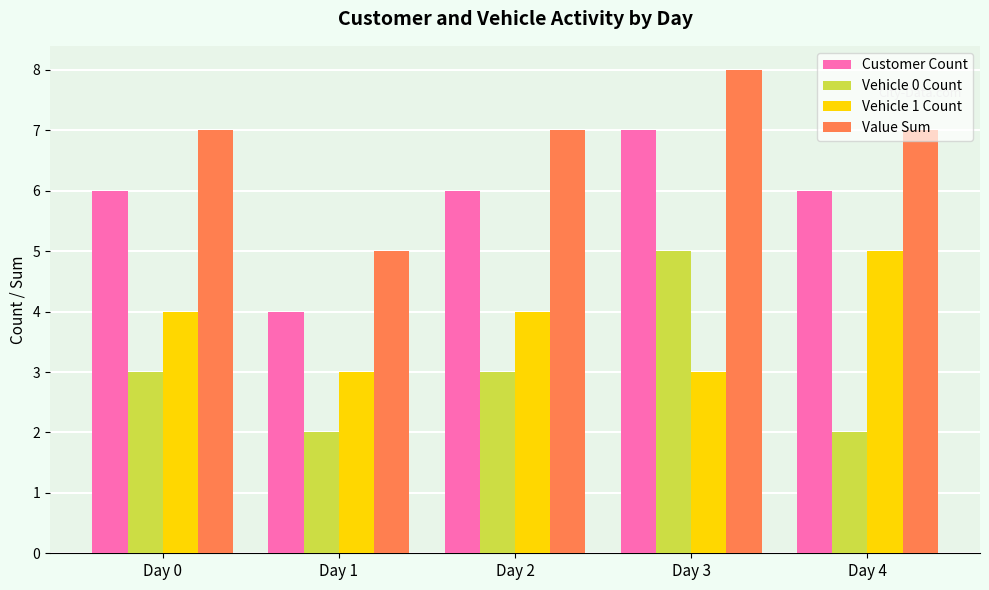

Between Day 0 and Day 3, which series saw the biggest shift?

Vehicle 0 Count